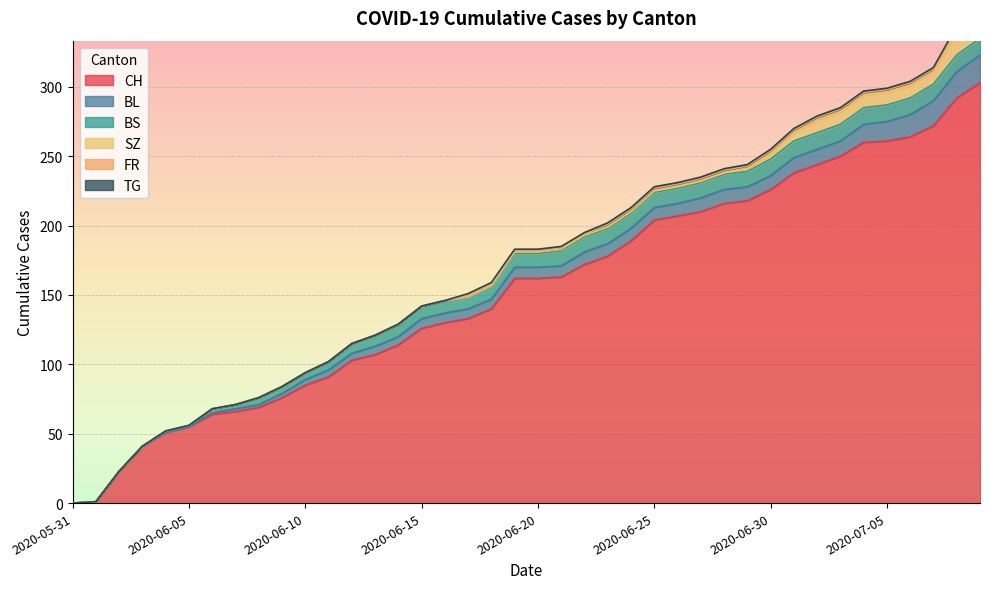

What is the label of the 11th point from the right?

2020-06-29